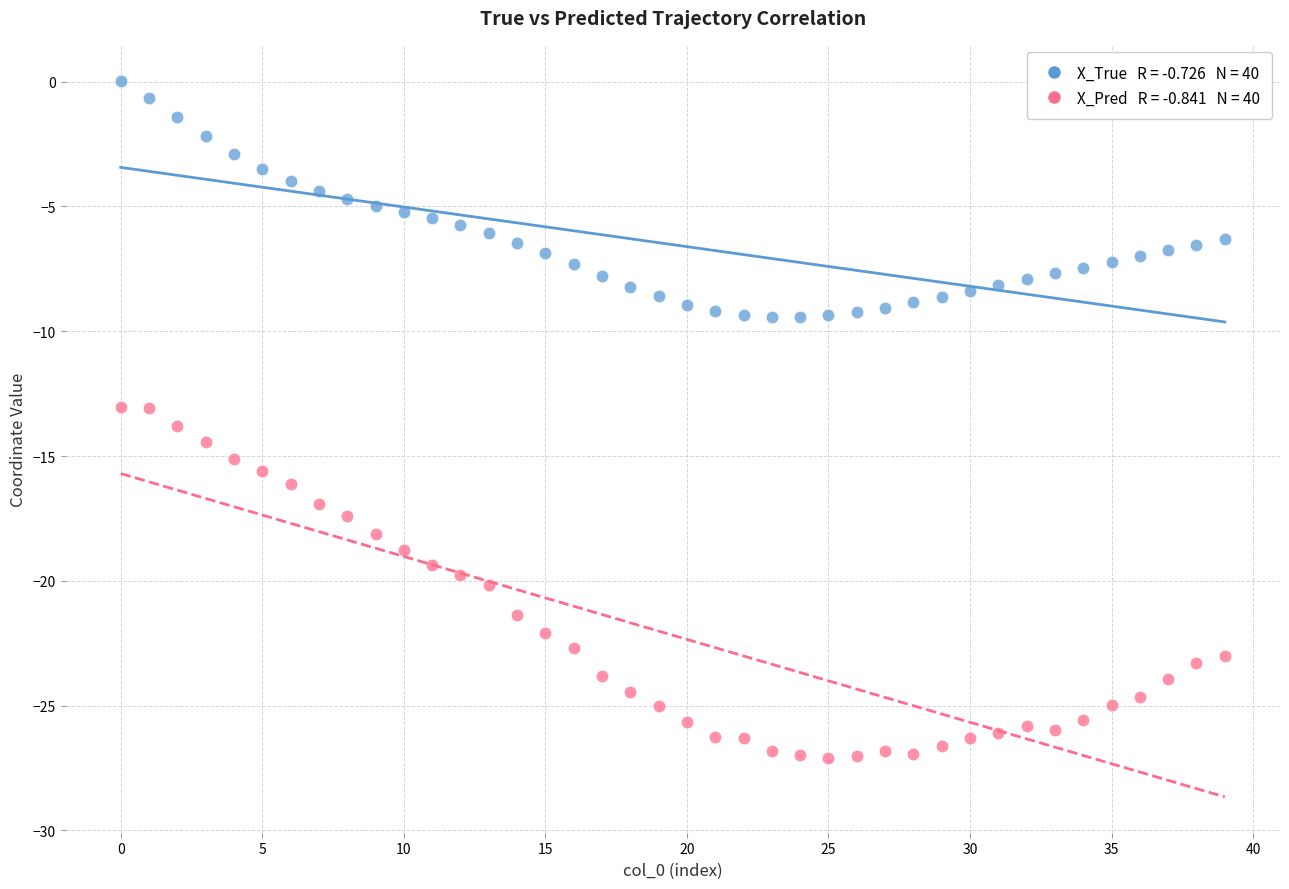

Across all data points, what is the range of Y values (max minus min)?

27.1